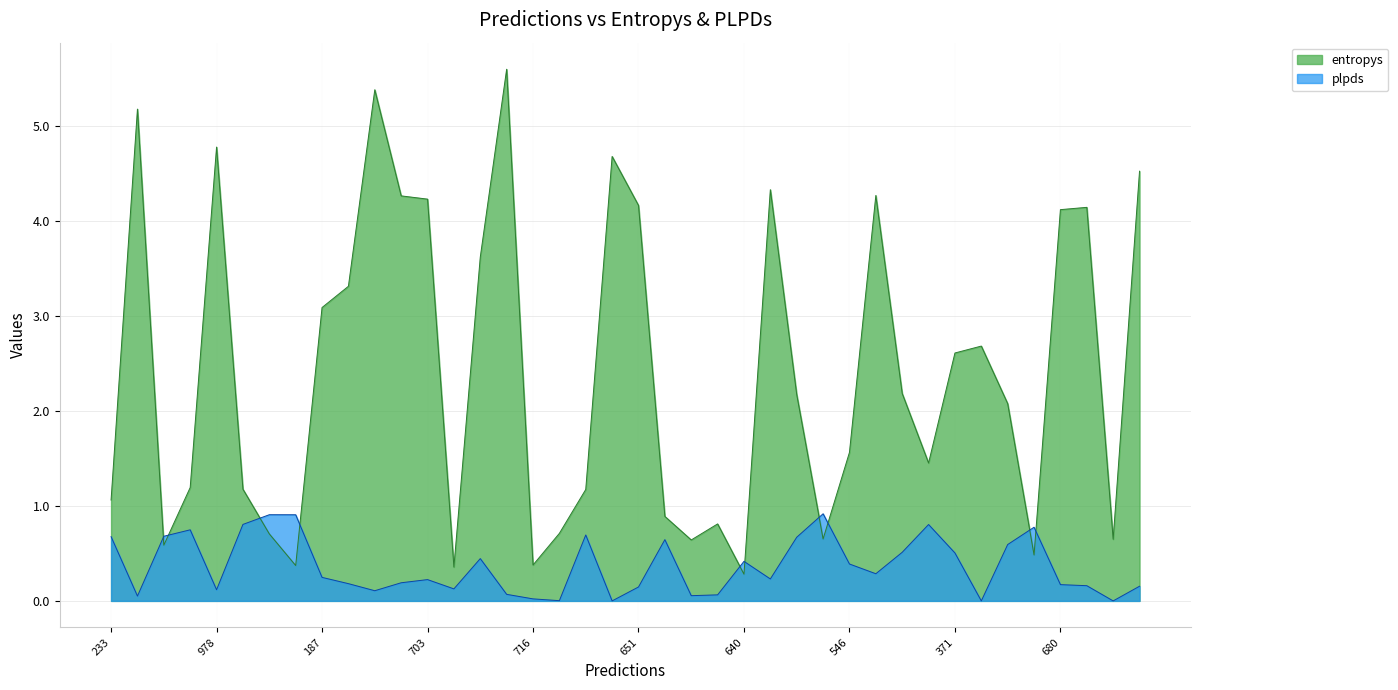

True or false: entropys and plpds cross at least once.

True